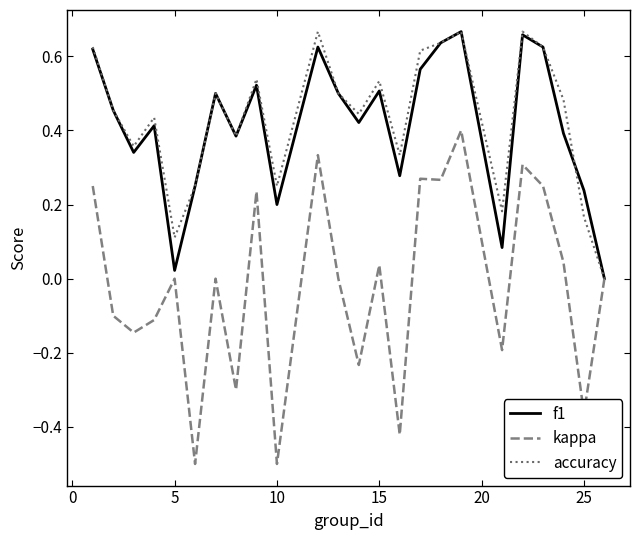

Is this an area chart (filled region under the line)?

No